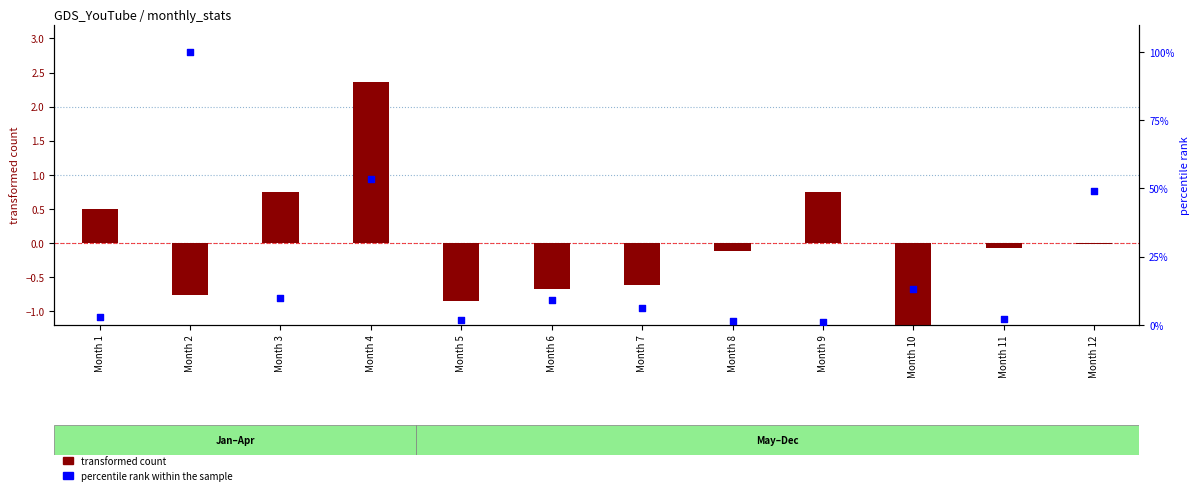

What are all the series names shown in the legend?

transformed count, percentile rank within the sample